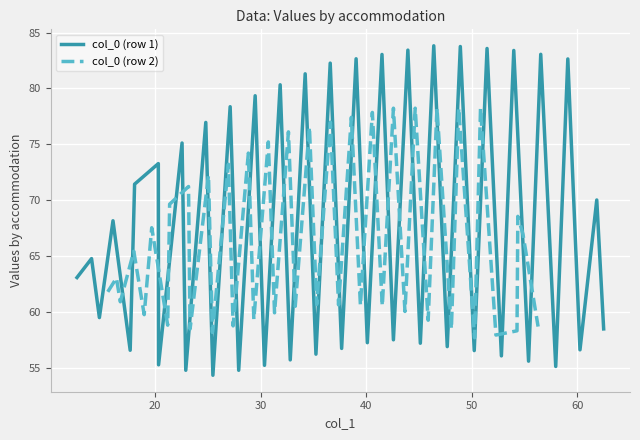

Is this an area chart (filled region under the line)?

No